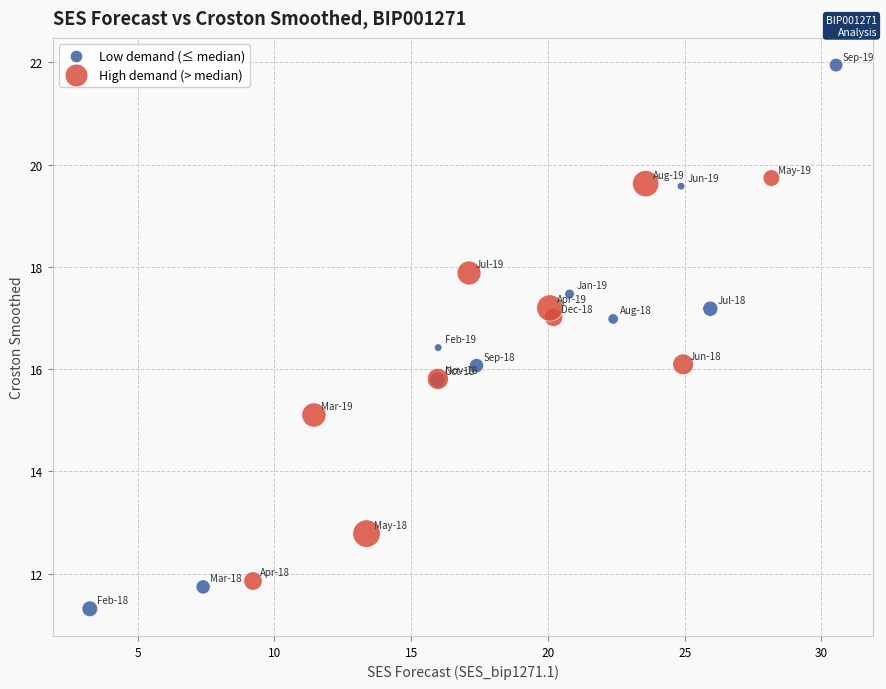

Which series reaches the maximum Y coordinate?

Low demand (≤ median)